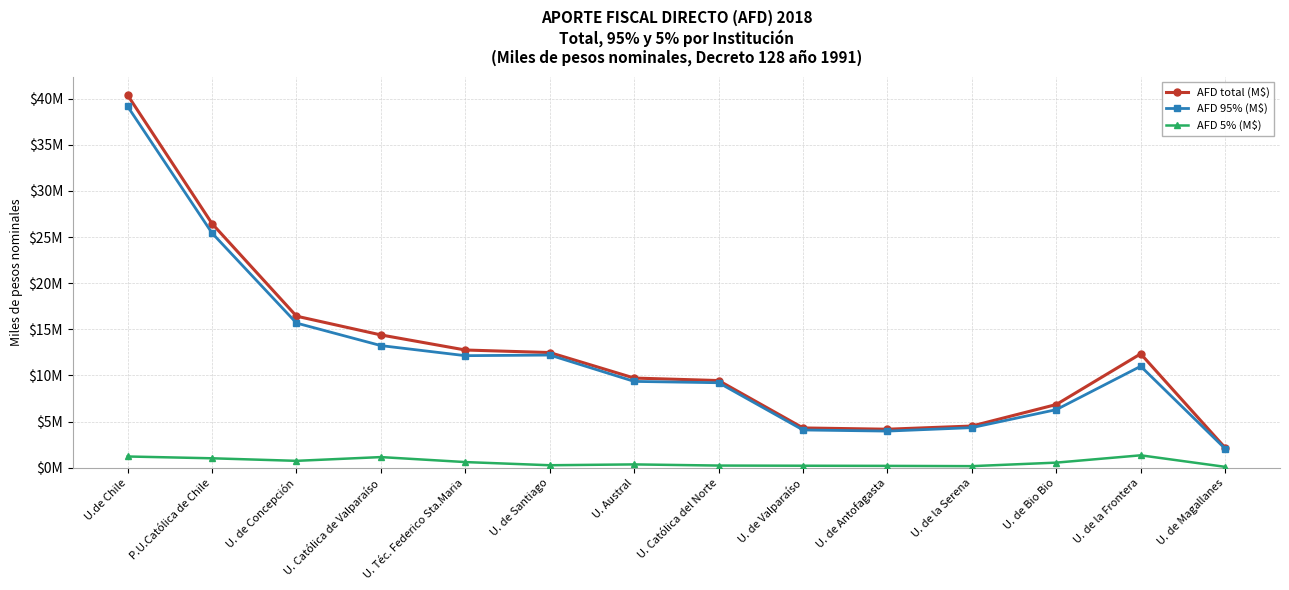

At how many categories does at least one series exceed 27358579?

1